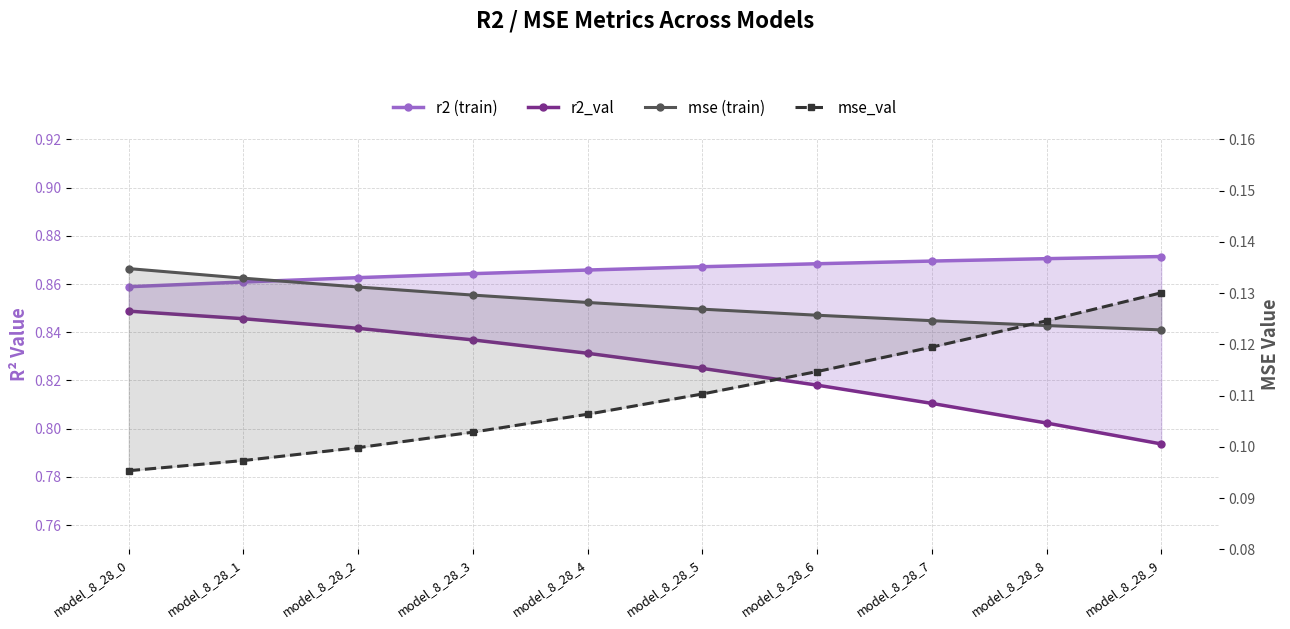

At which label does mse_val reach its minimum?

model_8_28_0